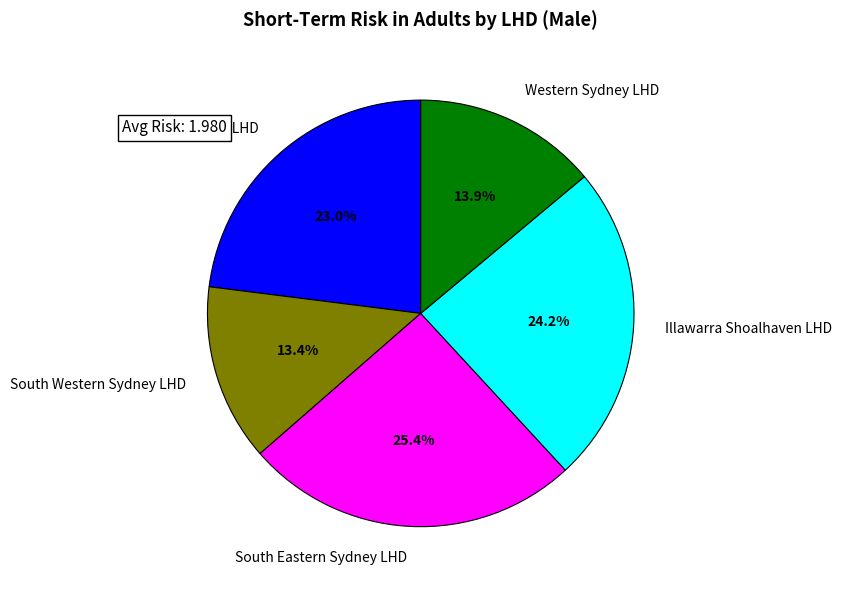

Does South Western Sydney LHD represent more than half of the total?

No